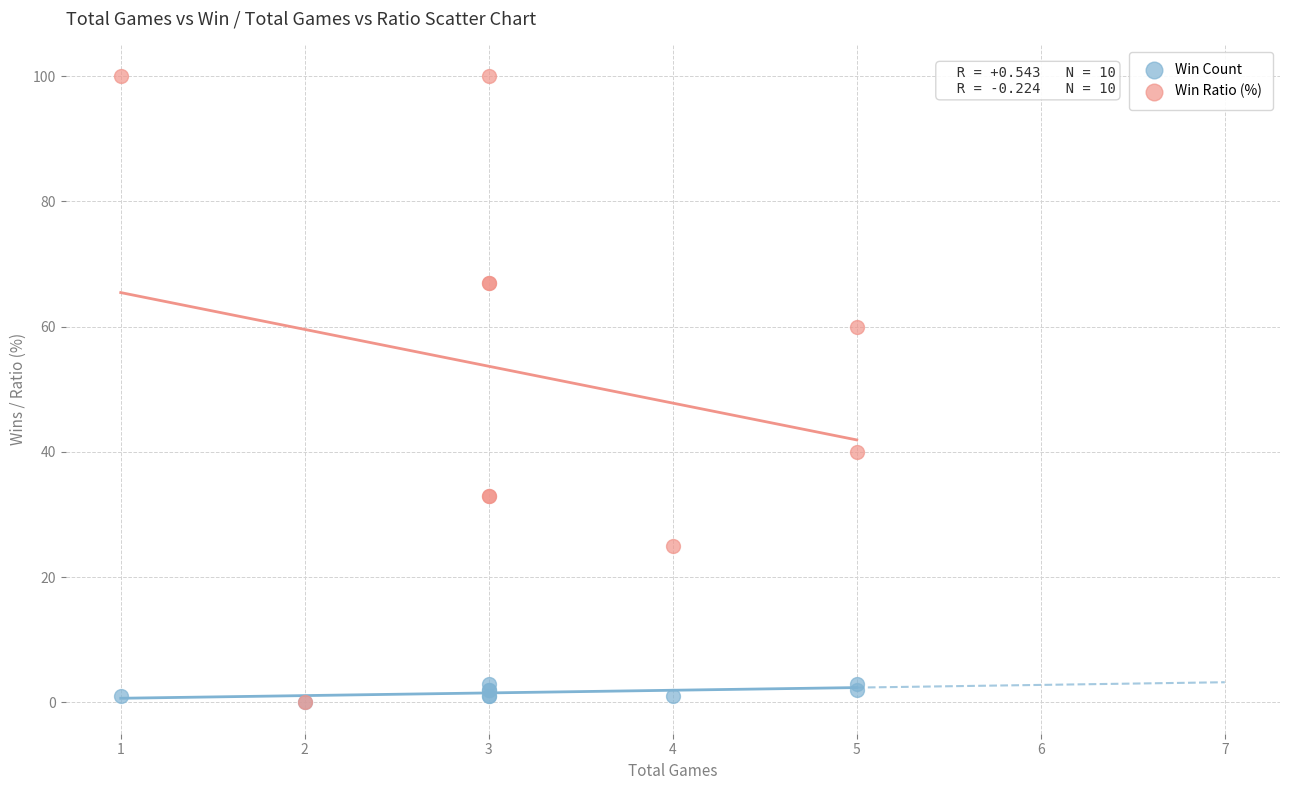

Which series has the widest spread of Y values?

Win Ratio (%)